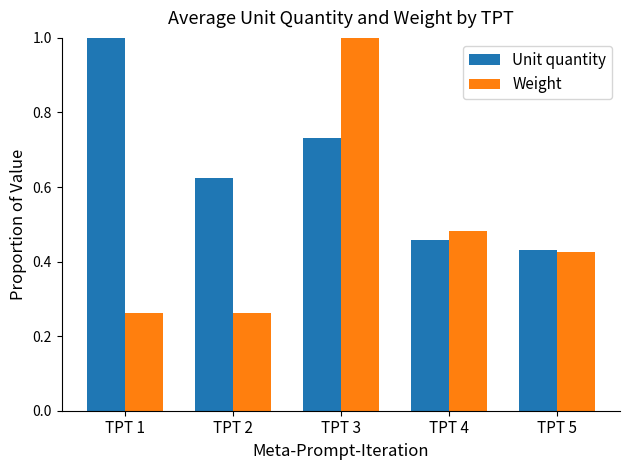

Rank the series at TPT 4 from highest to lowest value.

Weight, Unit quantity